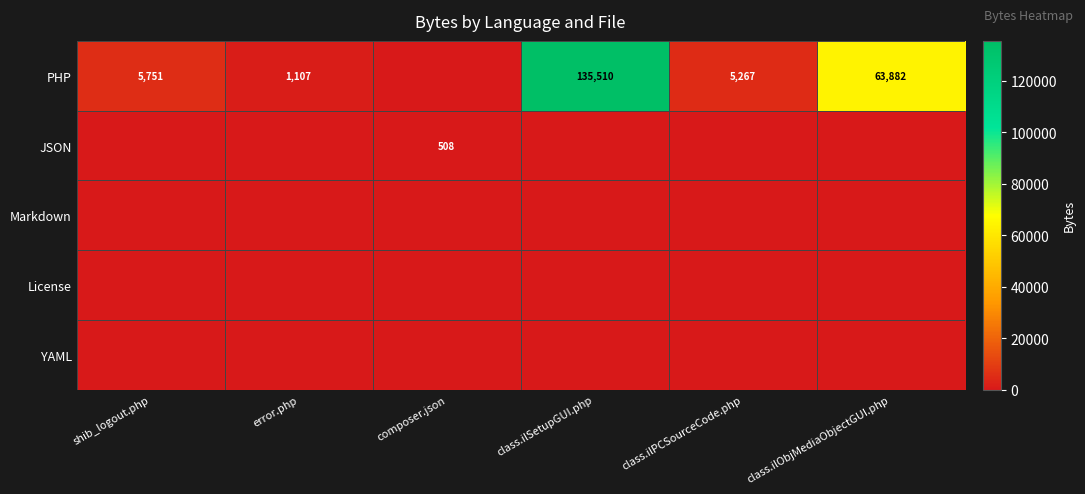

At how many categories does at least one series exceed 76783?

1